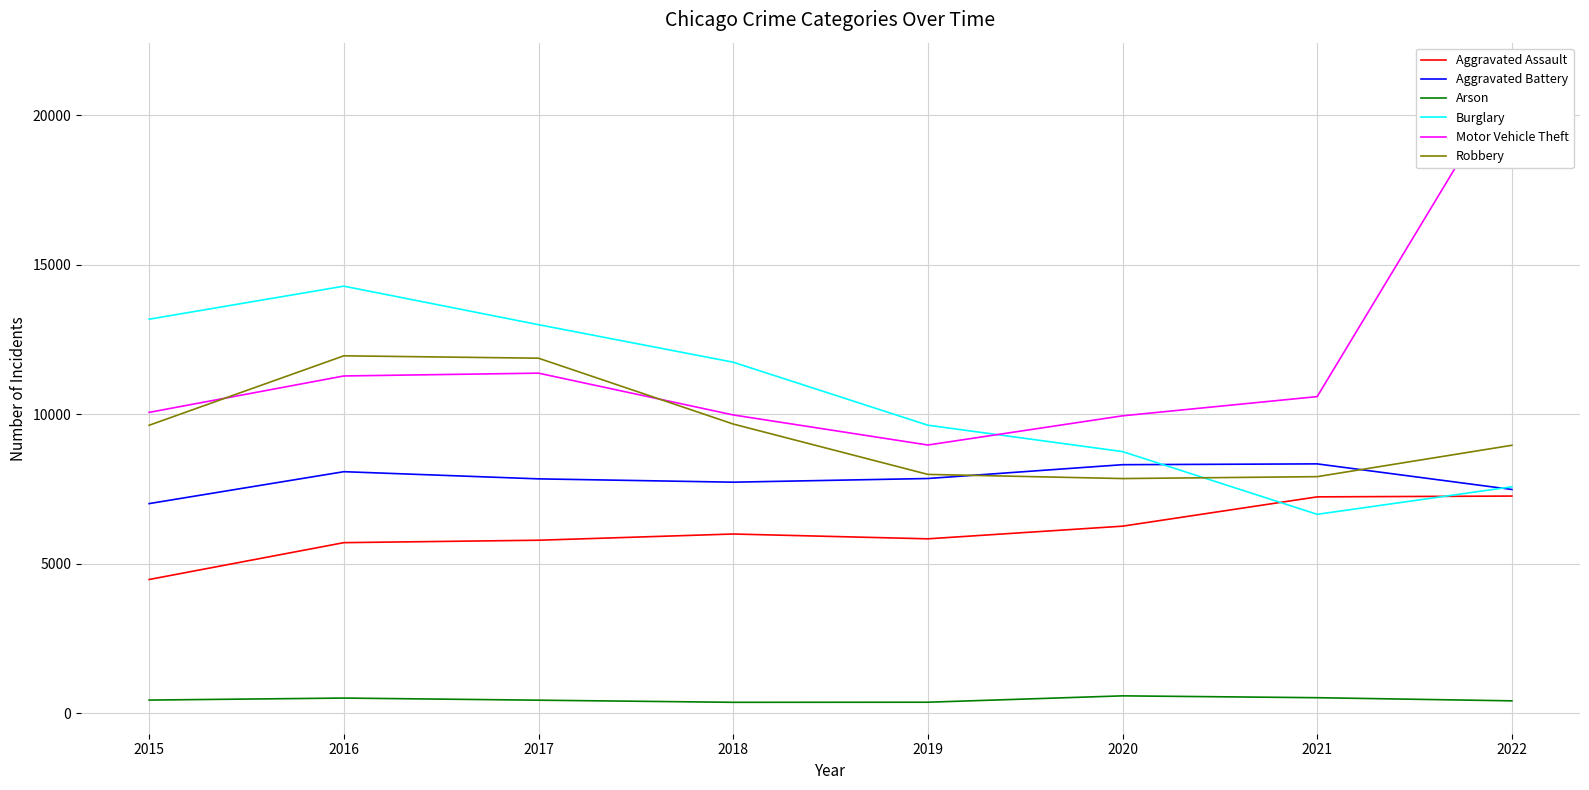

Does the chart display data point markers on the line(s)?

No